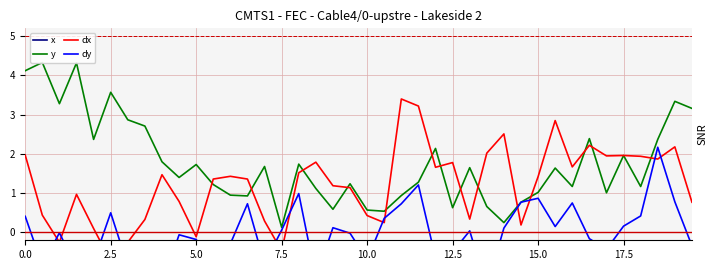

How many times do dx and dy cross each other?

12